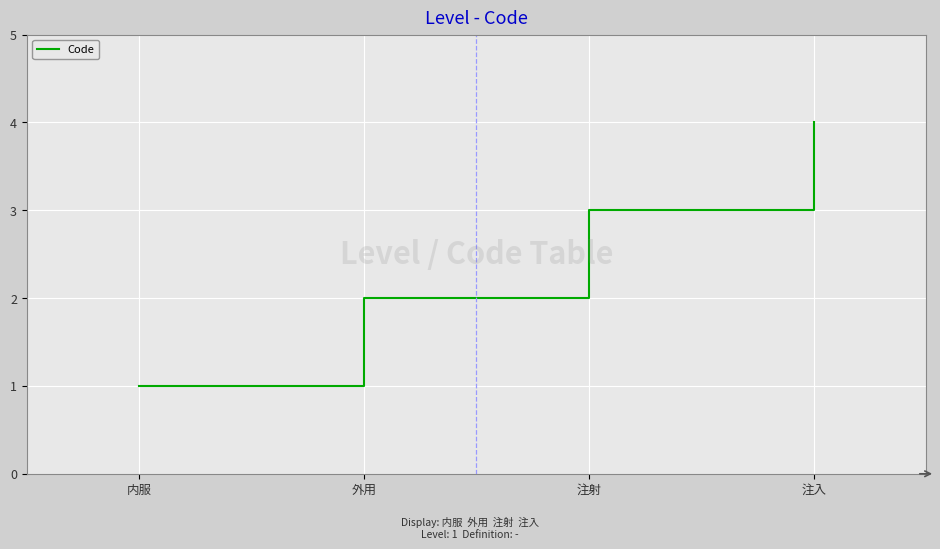

List the labels in order of value, smallest first.

内服, 外用, 注射, 注入